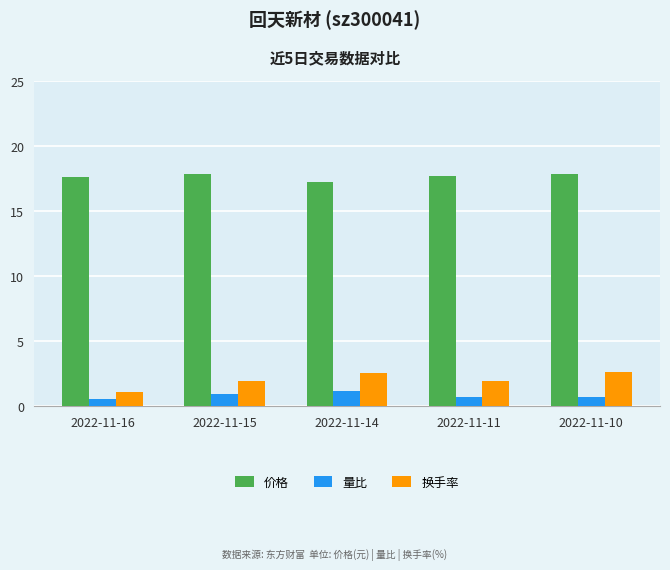

What is the greatest value displayed?

17.9